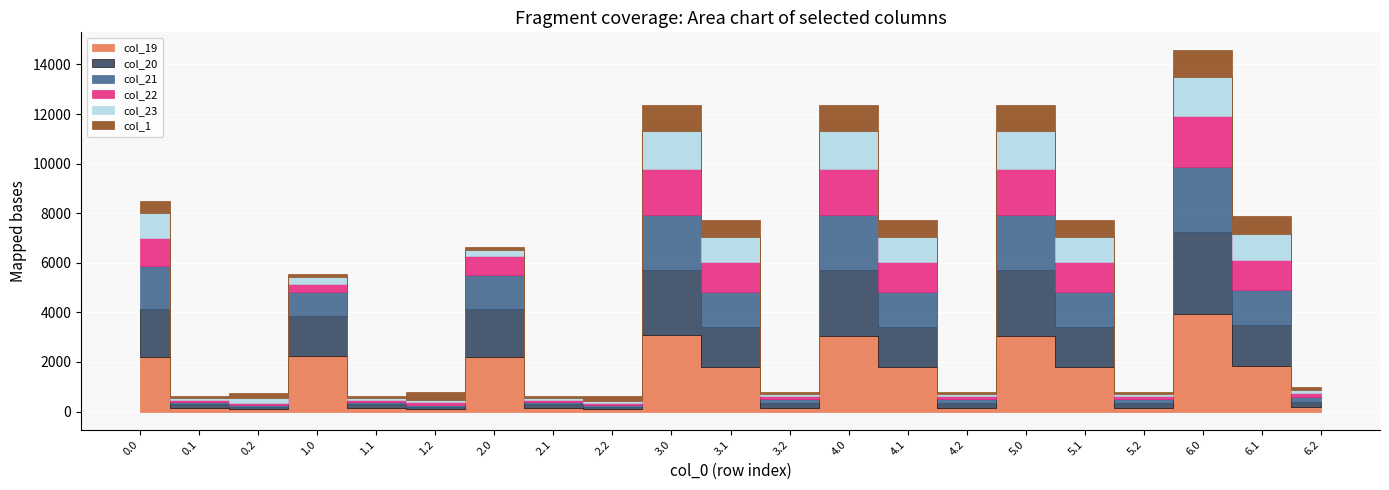

Which series changed the most between 0.2 and 4.0?

col_19